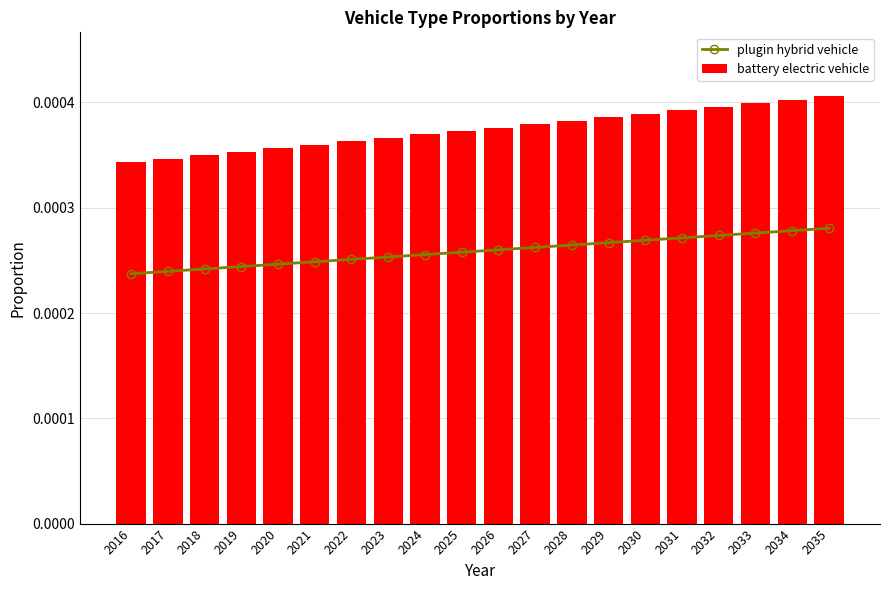

Are the bars horizontal?

No